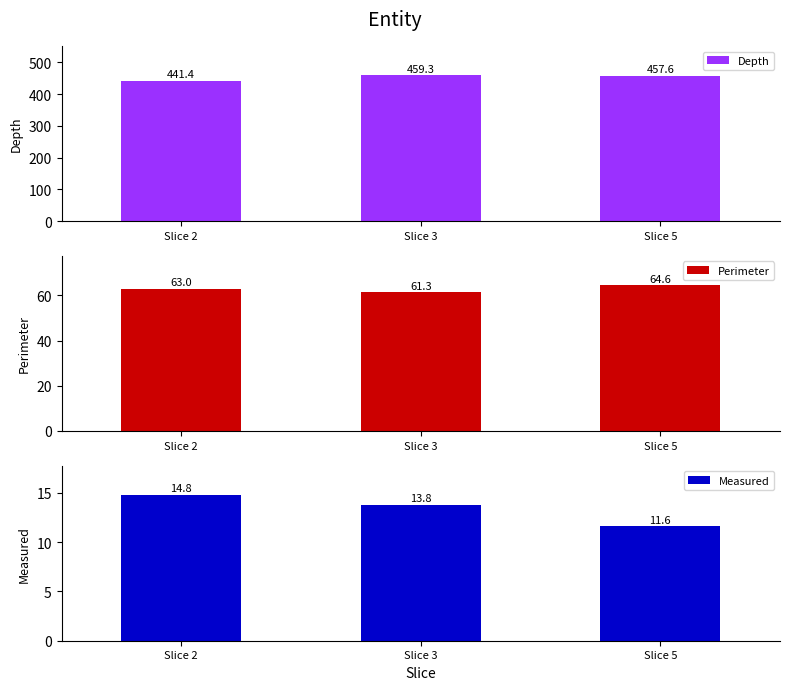

Which series has the largest range (max minus min)?

Depth